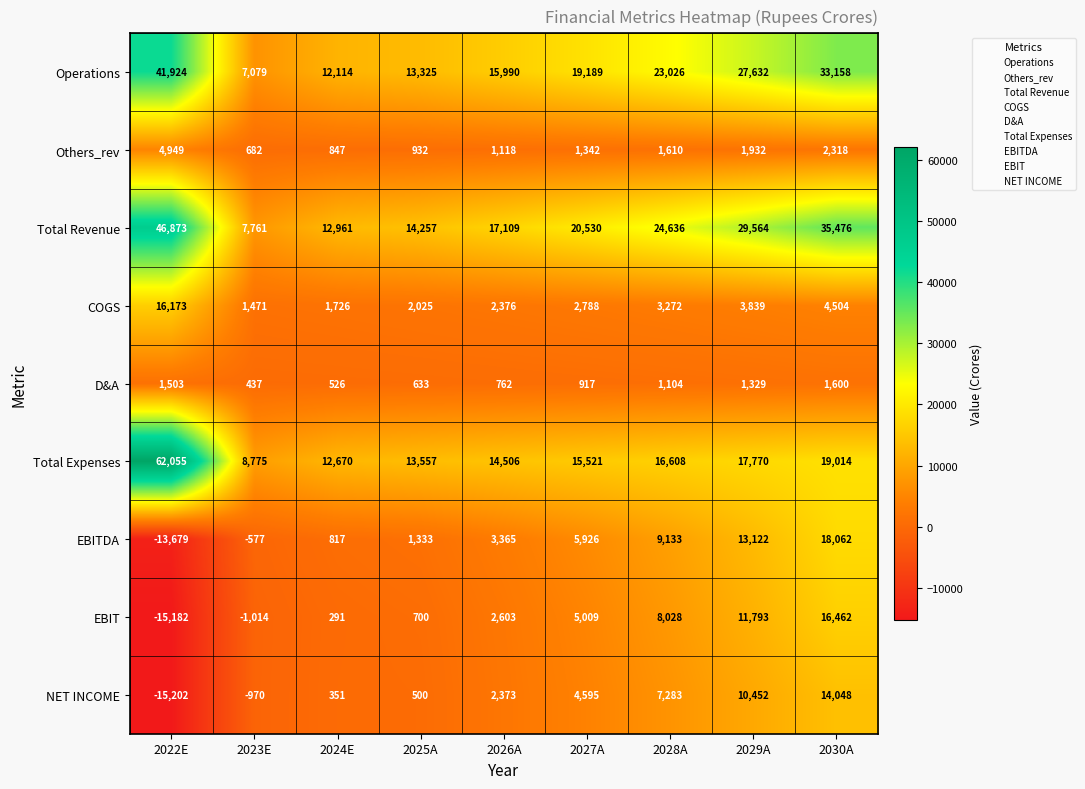

Where does the COGS series first go above 2788?

2022E